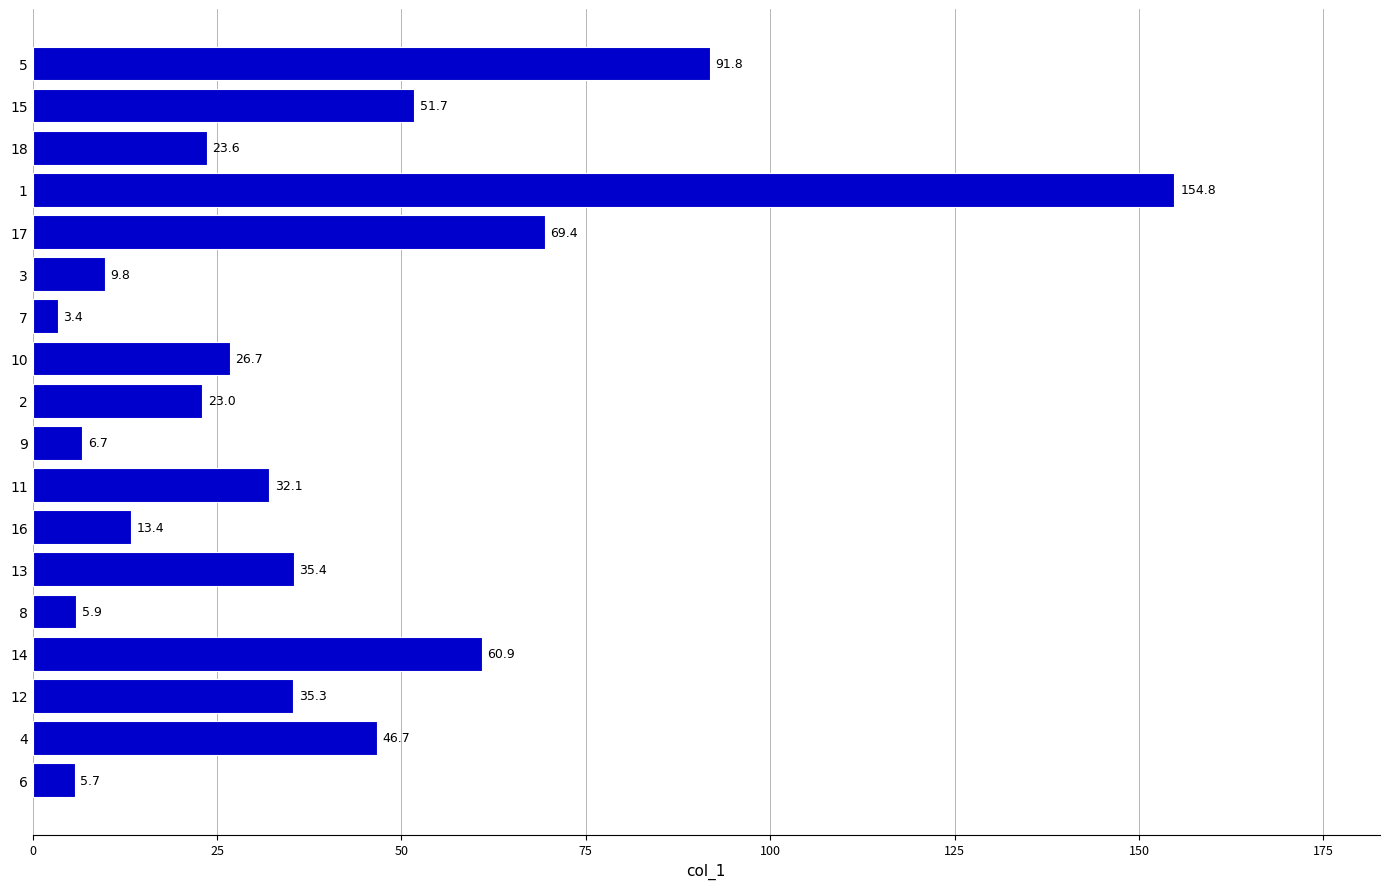

List the labels in order of value, smallest first.

7, 6, 8, 9, 3, 16, 2, 18, 10, 11, 12, 13, 4, 15, 14, 17, 5, 1